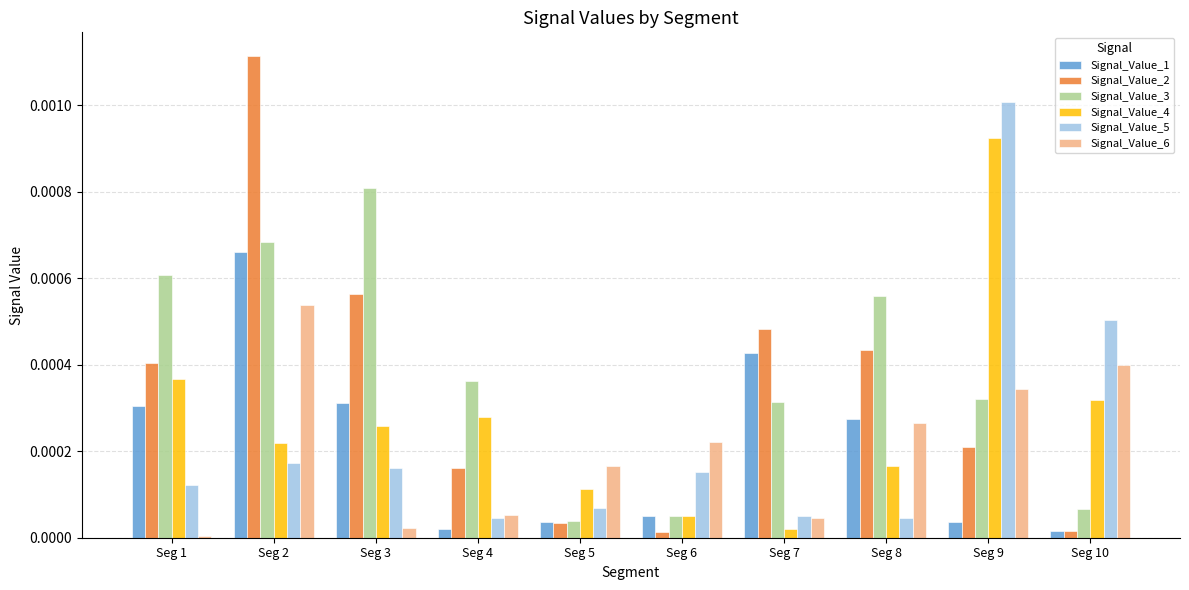

Count the number of data series in this chart.

6